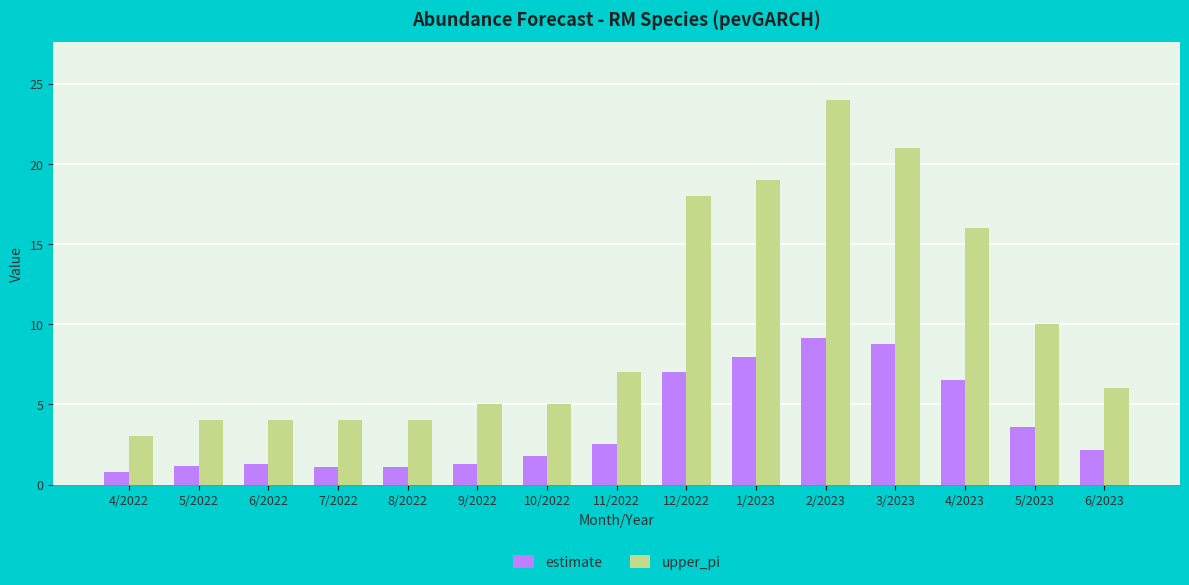

Between 4/2022 and 7/2022, which series saw the biggest shift?

upper_pi